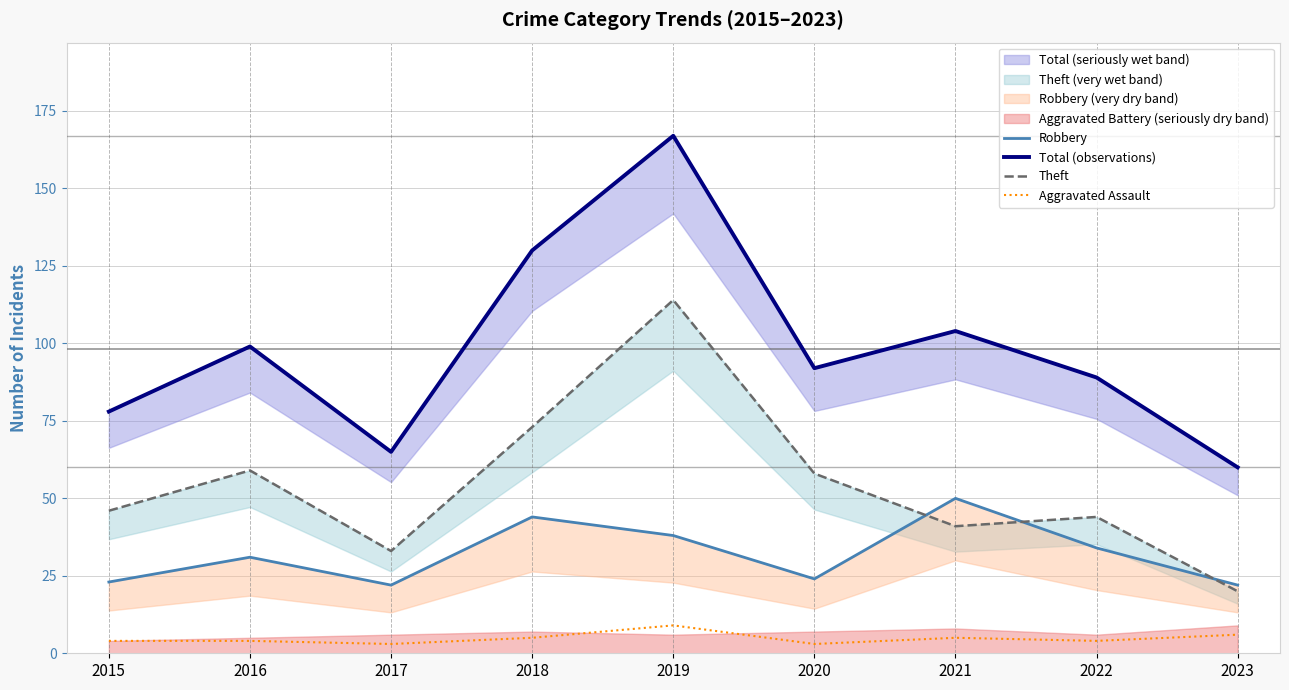

How many values in the Total (observations) series are below 92?

4